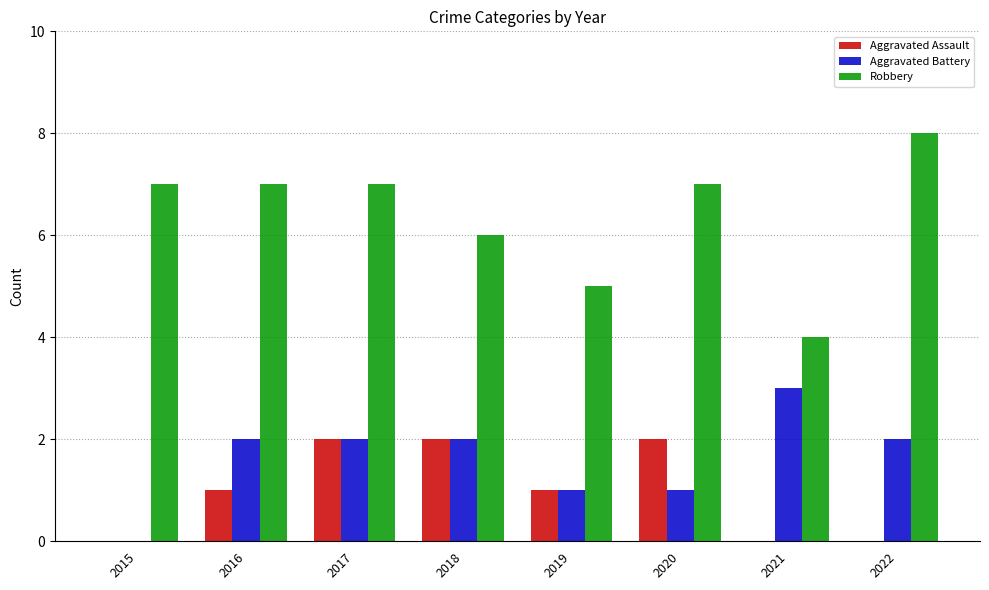

What is the approximate value of Robbery at 2018?

6